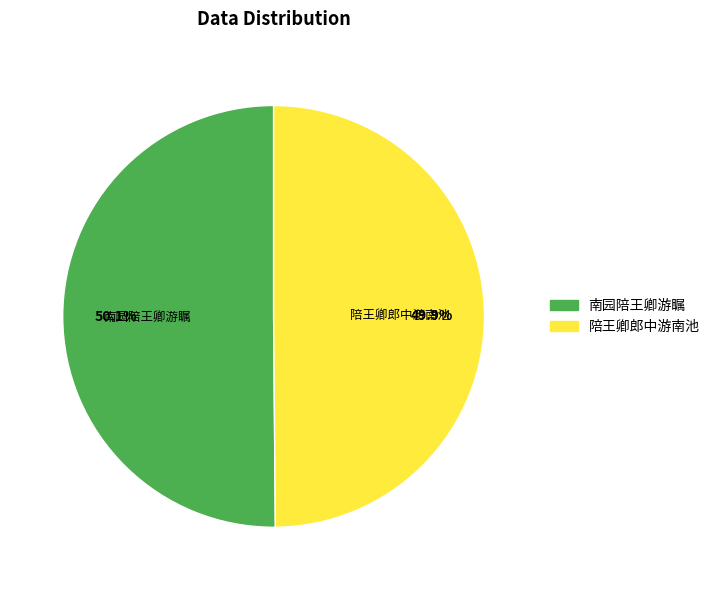

What is the ratio of the value at 陪王卿郎中游南池 to the value at 南园陪王卿游瞩?

1.0